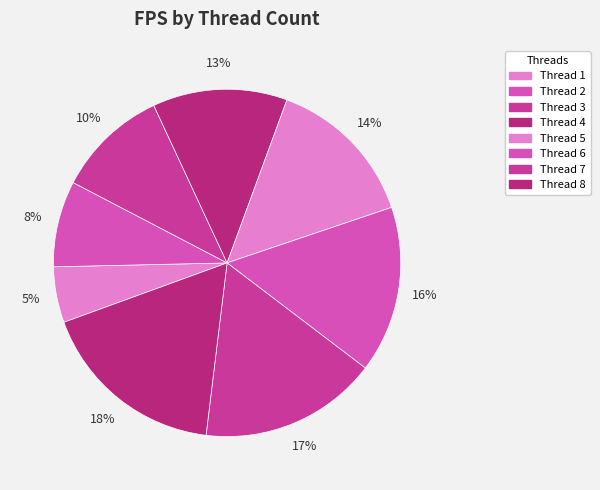

Count the number of slices in the pie.

8